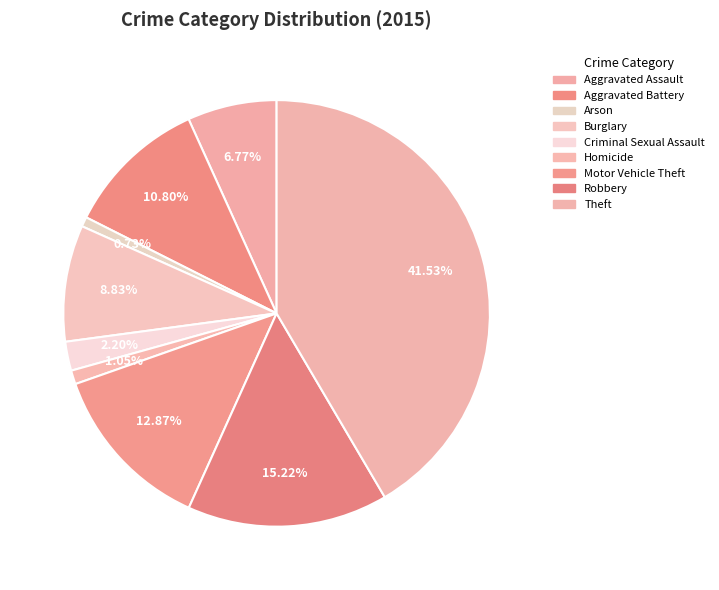

What is the smallest slice in the pie chart?

Arson